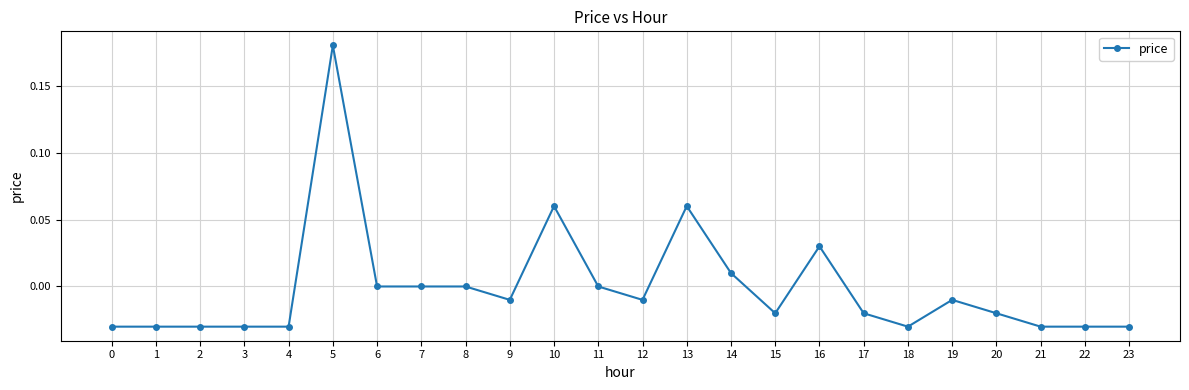

Is this an area chart (filled region under the line)?

No